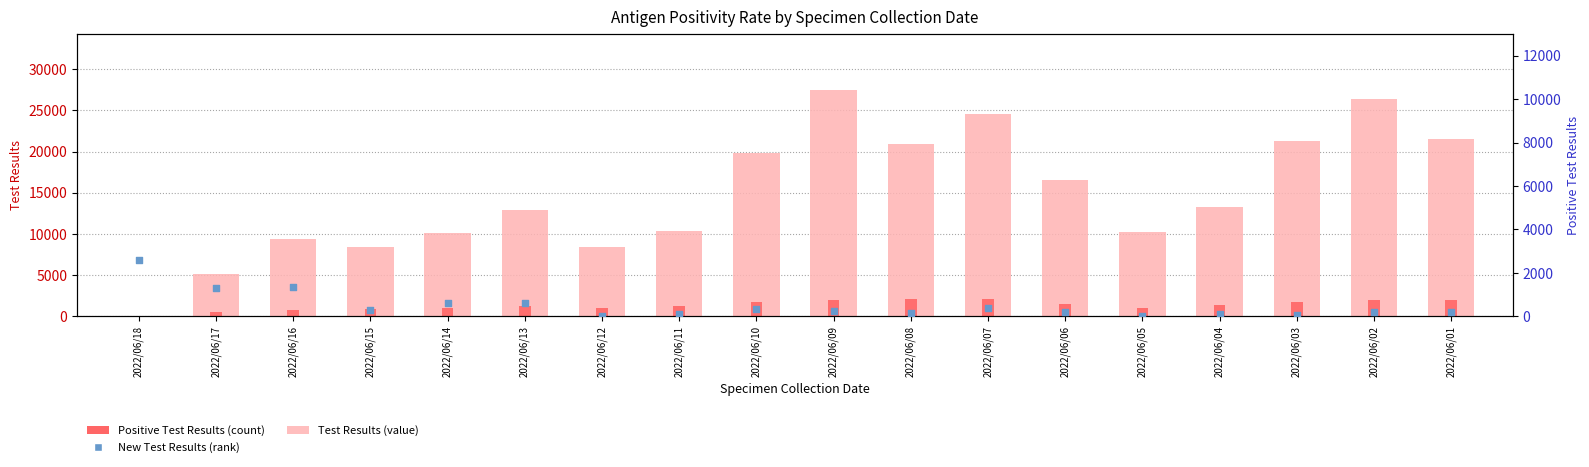

What is the total value across all series at 2022/06/01?

23716